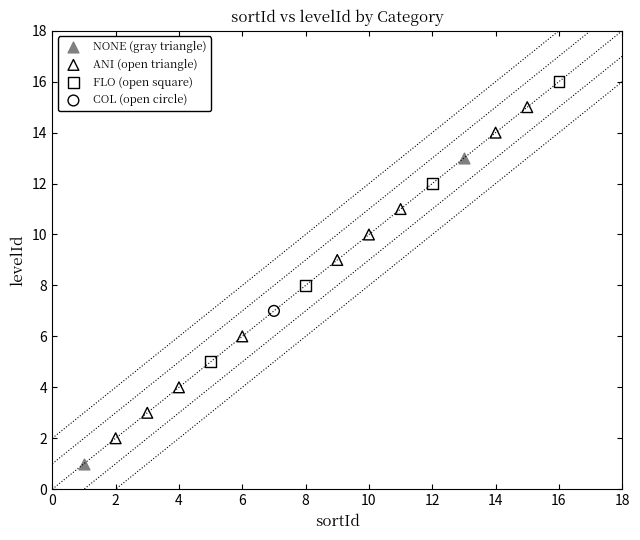

What are all the series names shown in the legend?

NONE (gray triangle), ANI (open triangle), FLO (open square), COL (open circle)